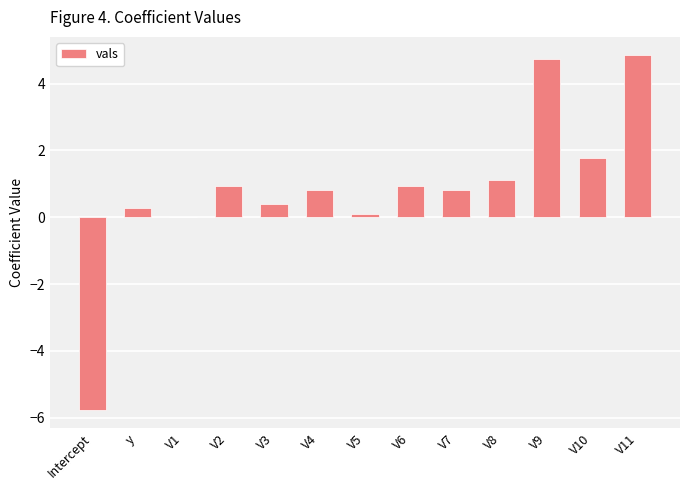

What is the sum of all values?

11.0